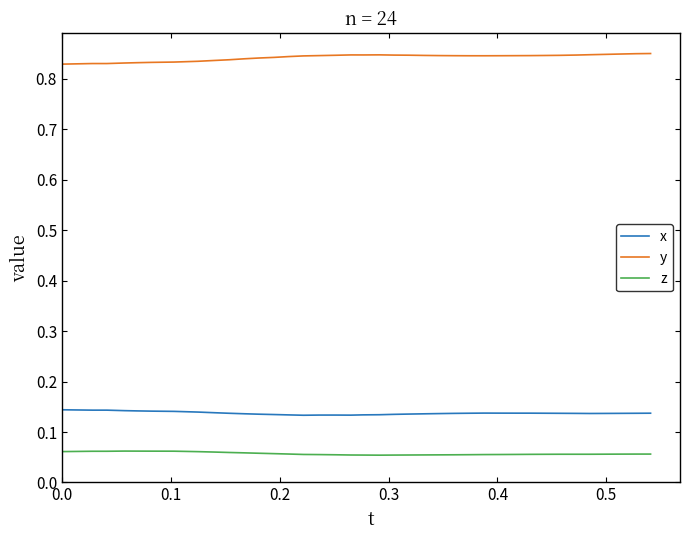

What are all the series names shown in the legend?

x, y, z